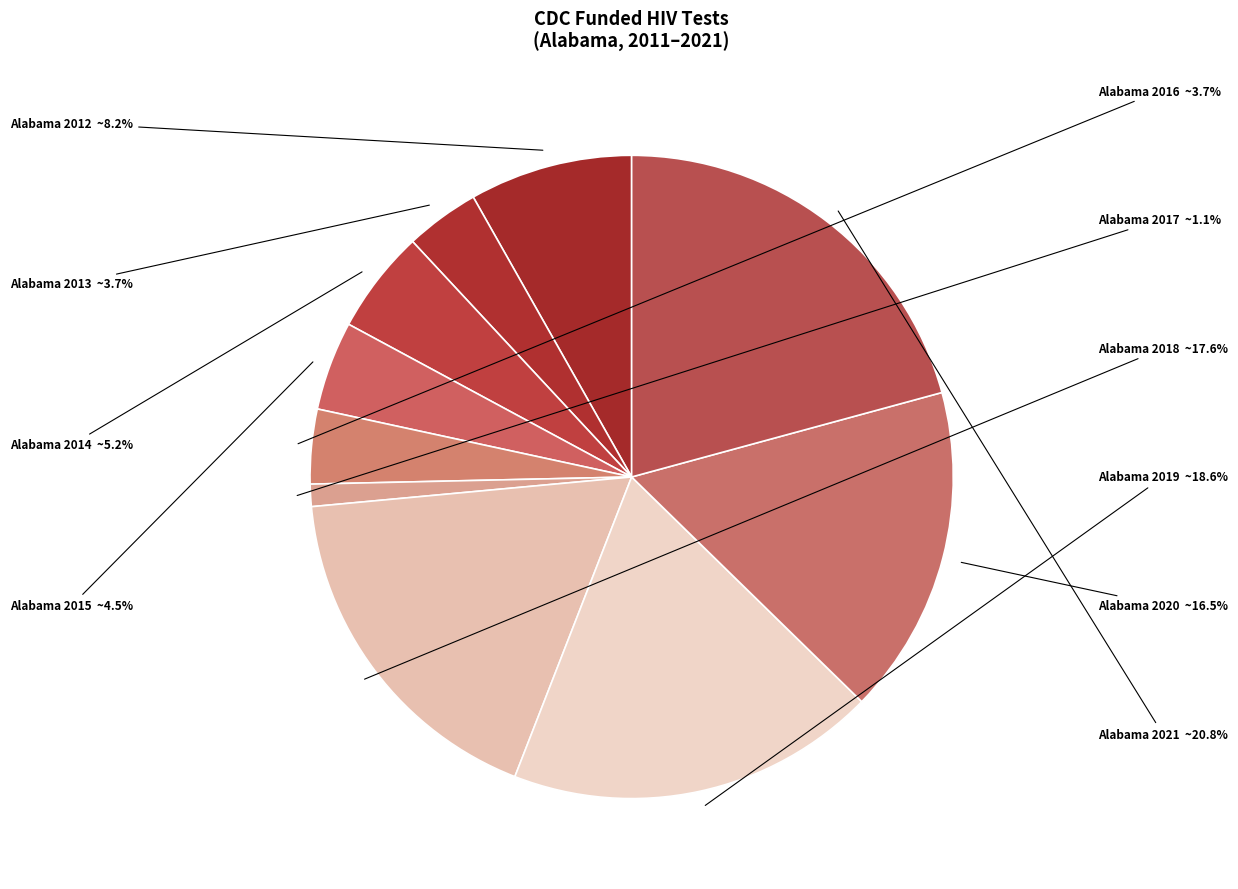

What is the largest slice in the pie chart?

Alabama 2021